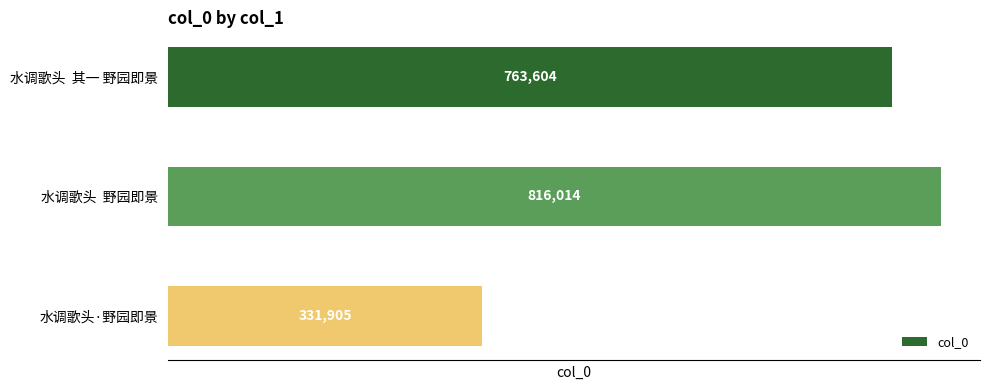

How many bars are there in total?

3